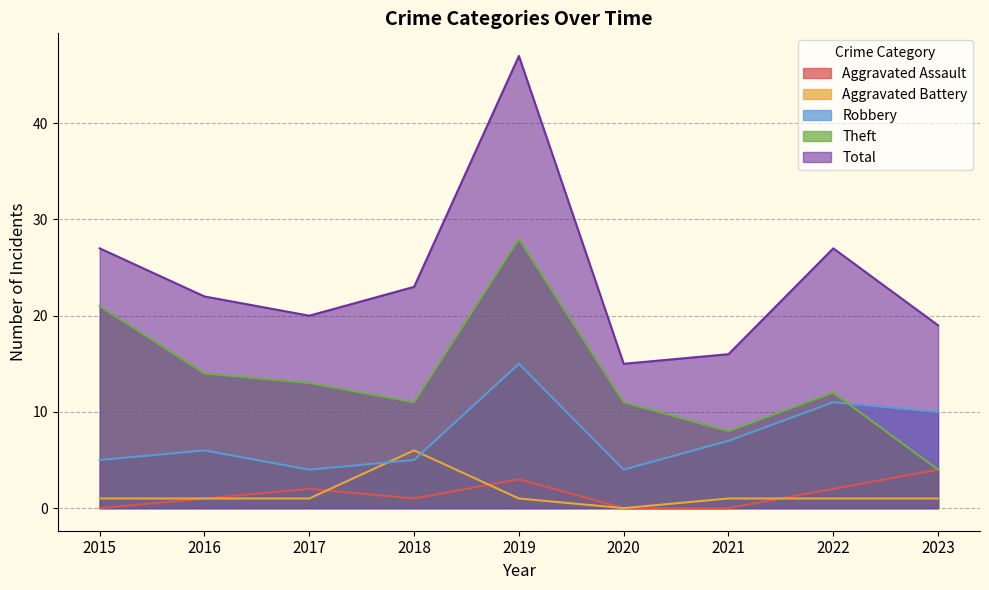

Which series has the largest total across all categories?

Total